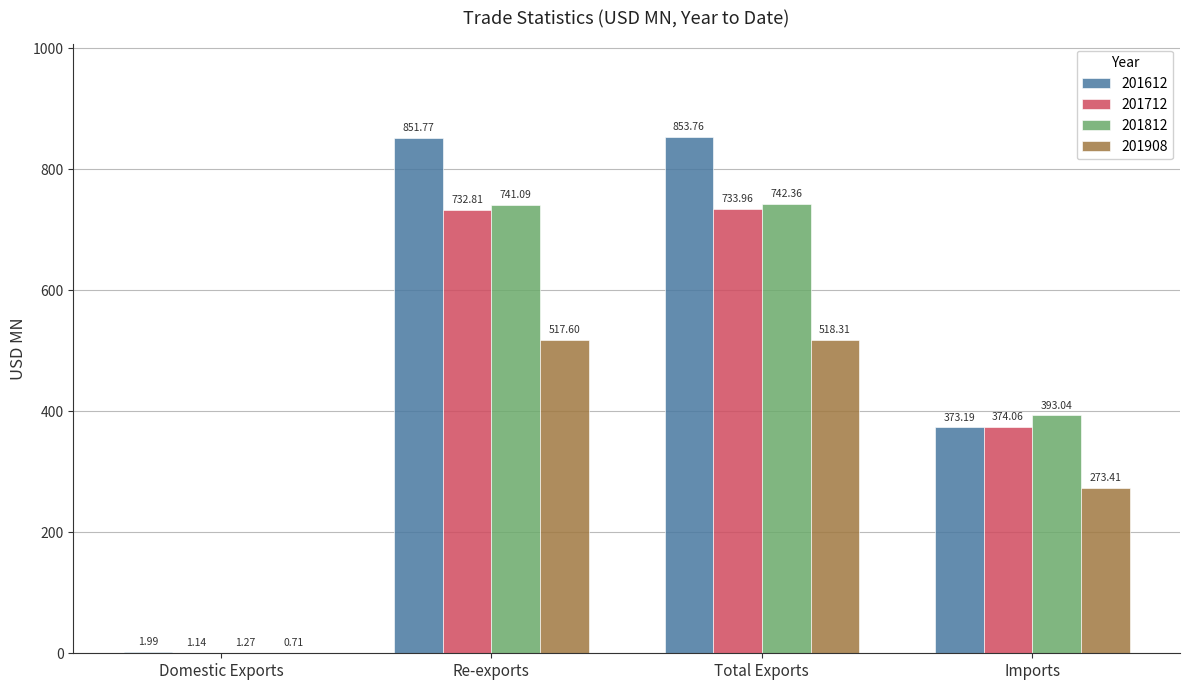

At which category is the sum across all series the highest?

Total Exports